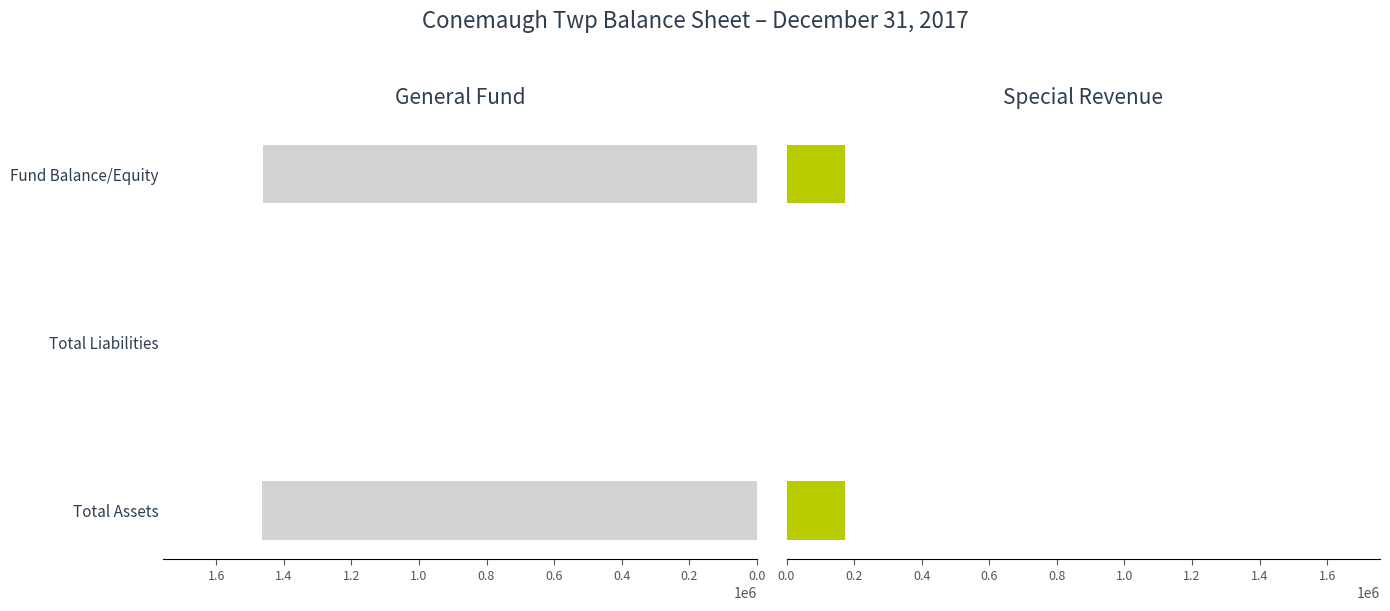

Count the Special Revenue values in the range 0 to 174410.

3